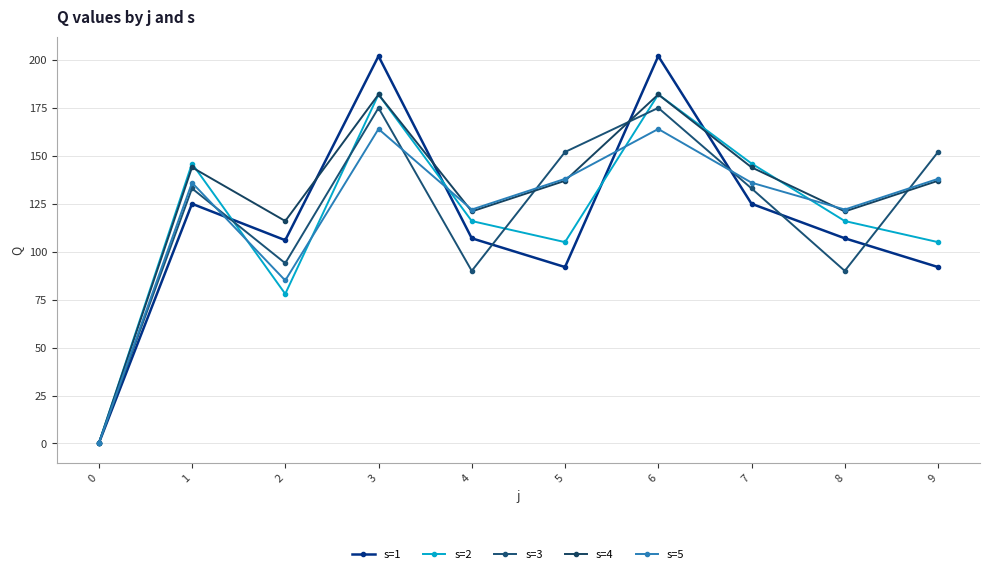

At which label does s=5 first exceed 136?

3